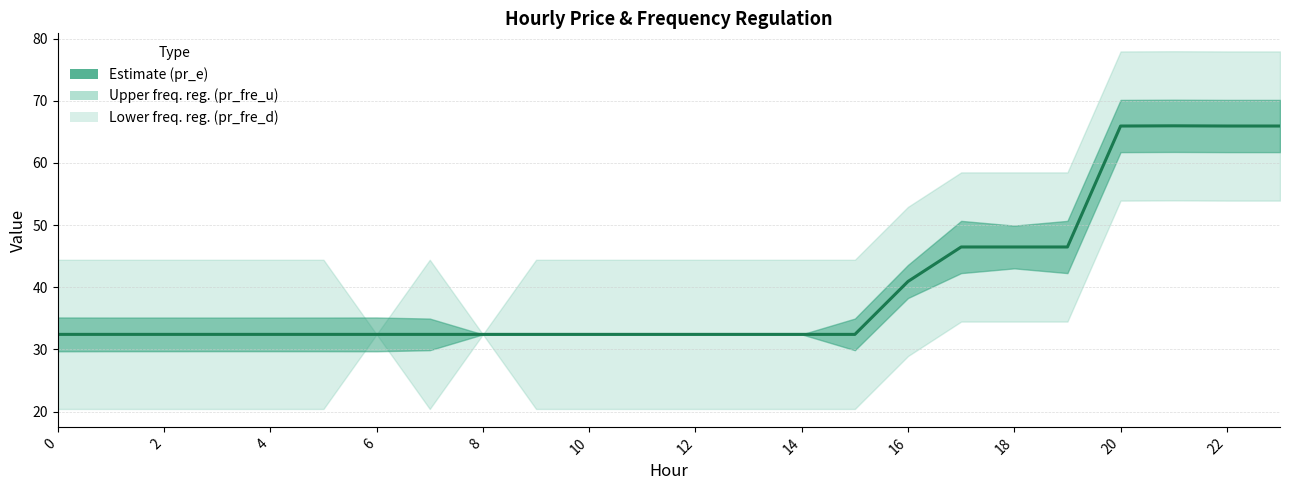

What is the label of the 13th point from the left?

12